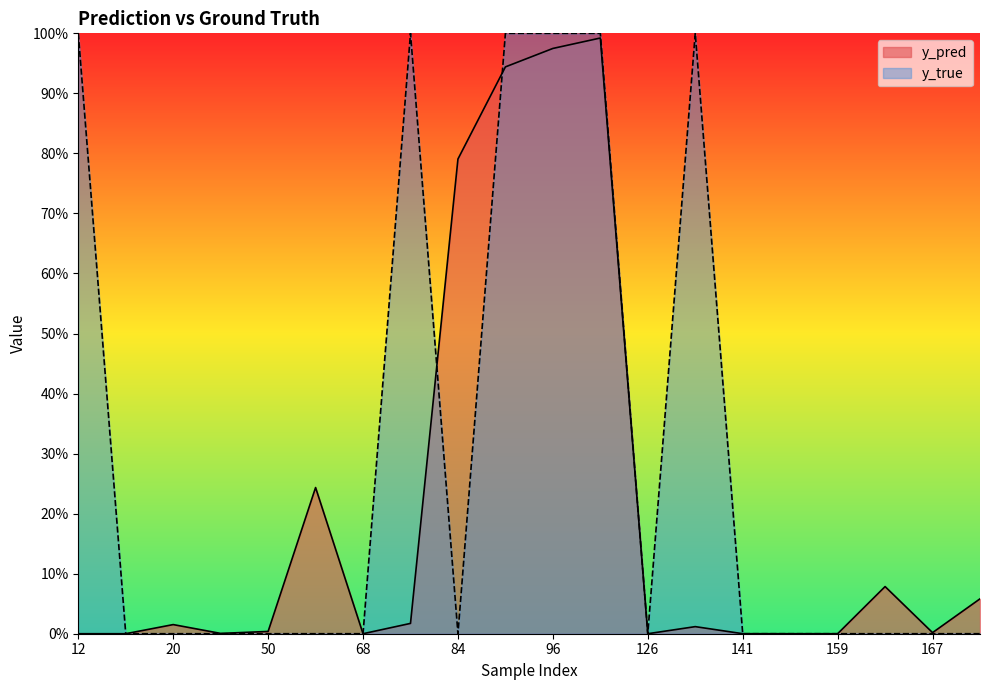

Is the value of y_true at 171 greater than the value of y_pred at 159?

No